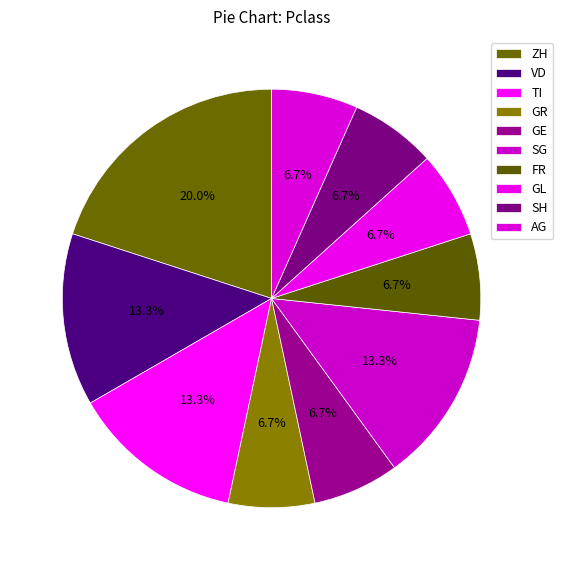

Count the number of slices in the pie.

10